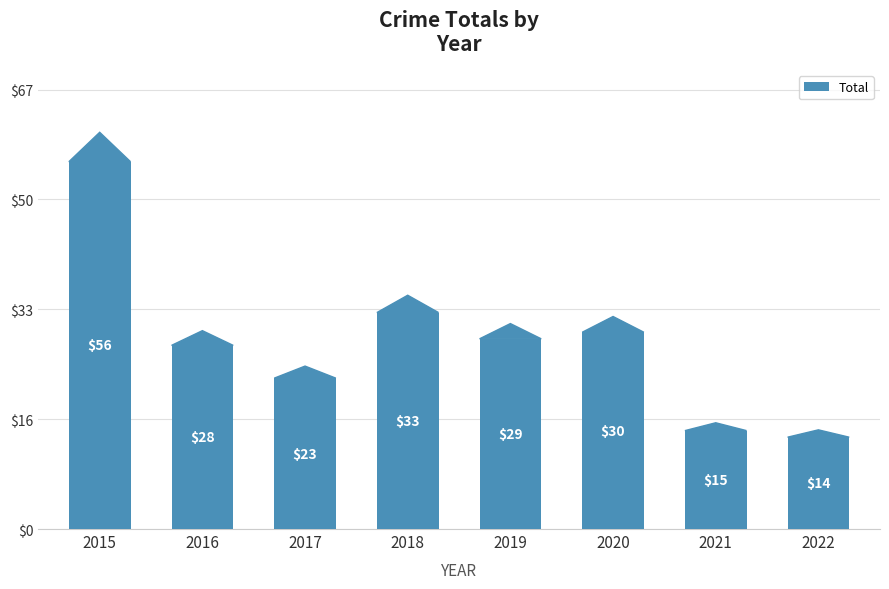

What is the minimum value shown in the chart?

14